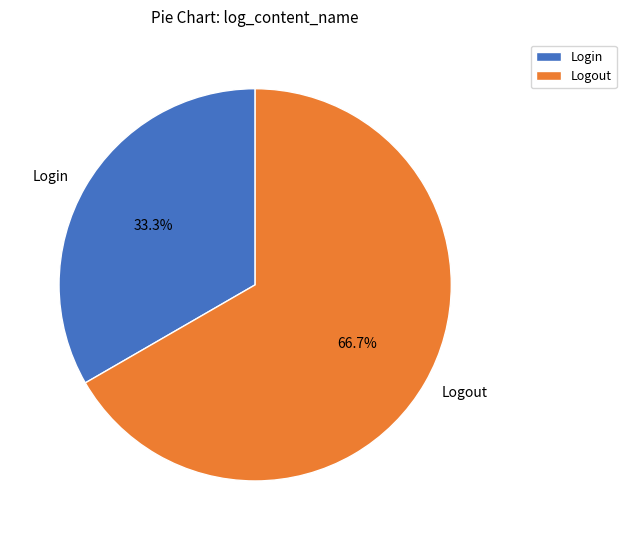

To the nearest percent, what is the average slice percentage?

50%